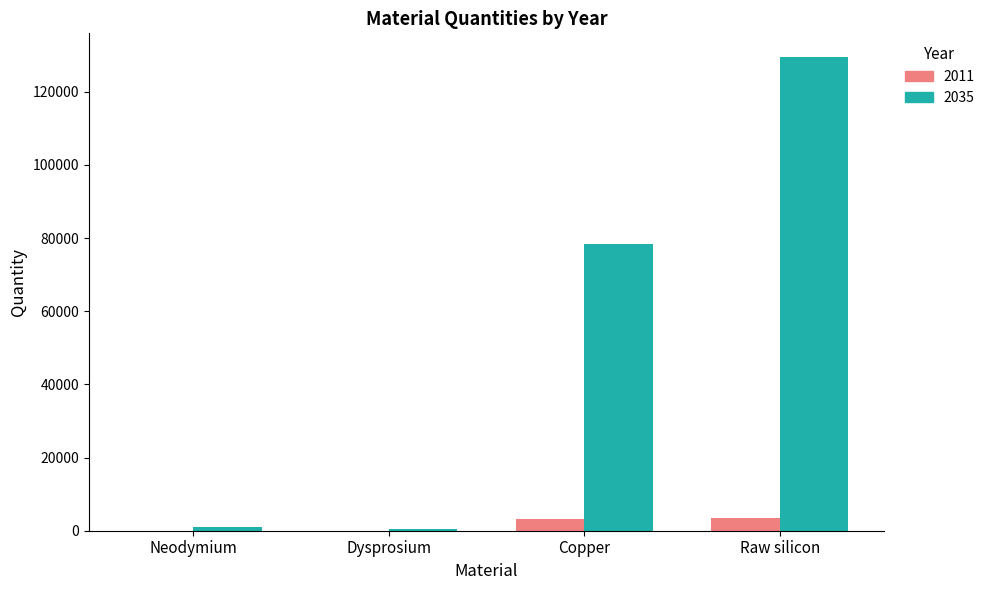

What are all the series names shown in the legend?

2011, 2035